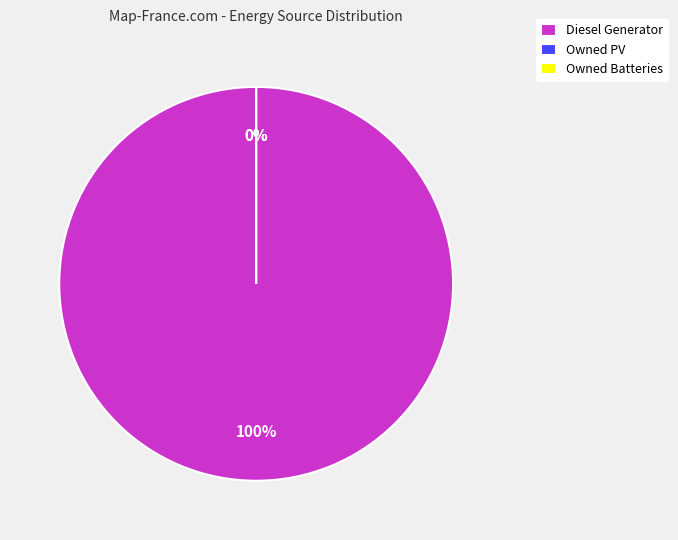

Count the number of slices in the pie.

3